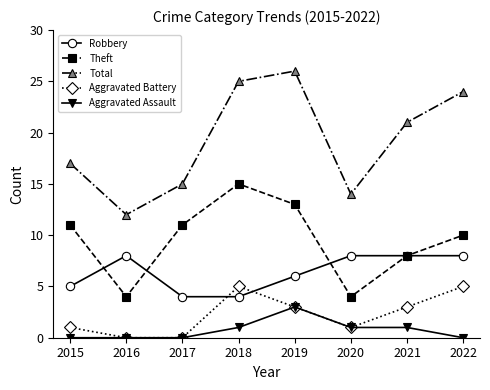

What is the lowest value of the Theft series?

4